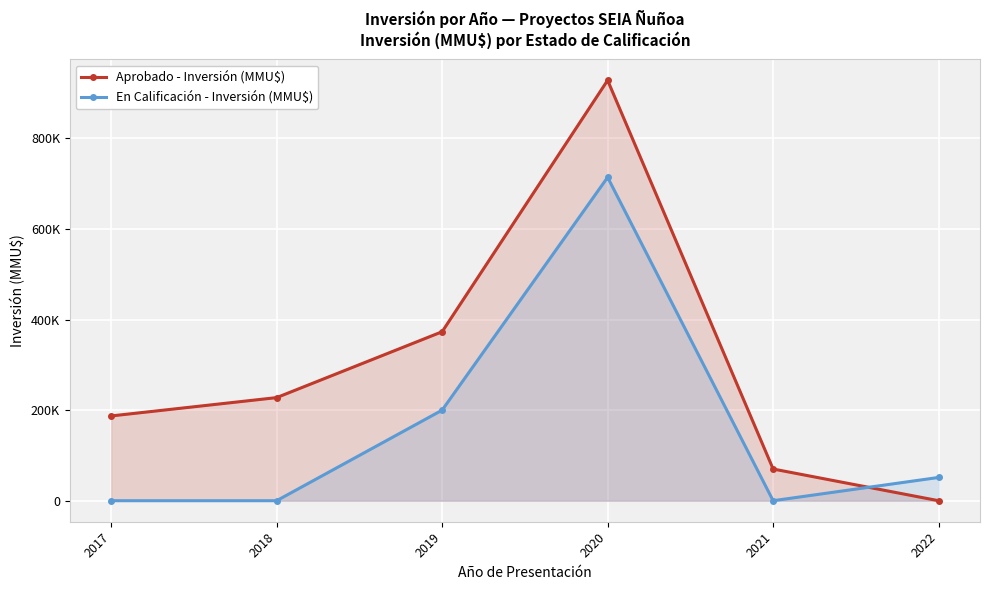

Is the value of En Calificación - Inversión (MMU$) at 2020 greater than the value of Aprobado - Inversión (MMU$) at 2018?

Yes